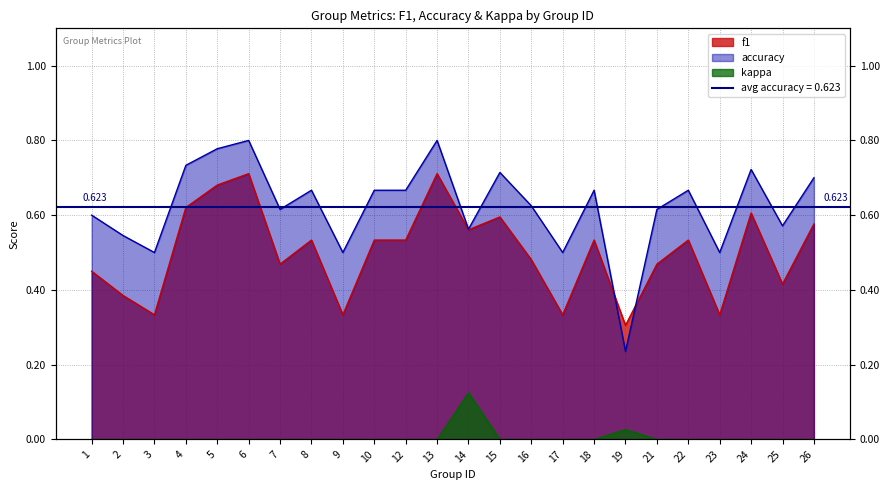

What value does the f1 series have at 1?

0.5